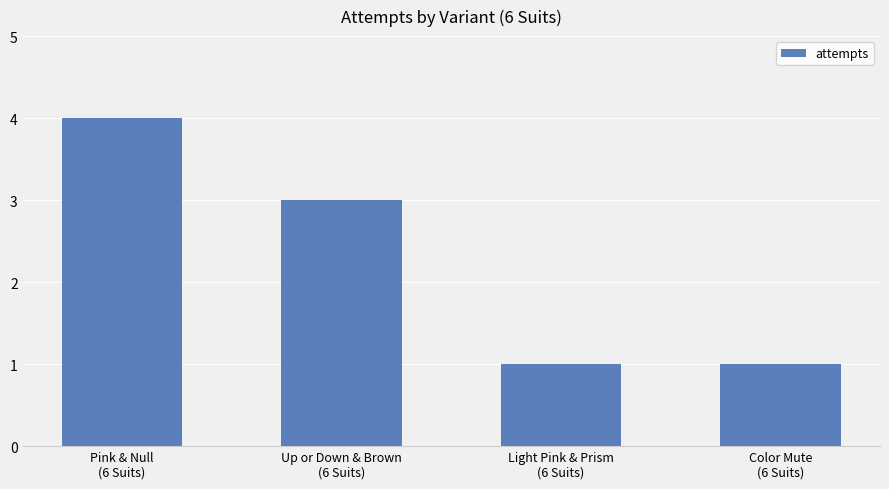

What is the value of the 2nd bar from the left?

3